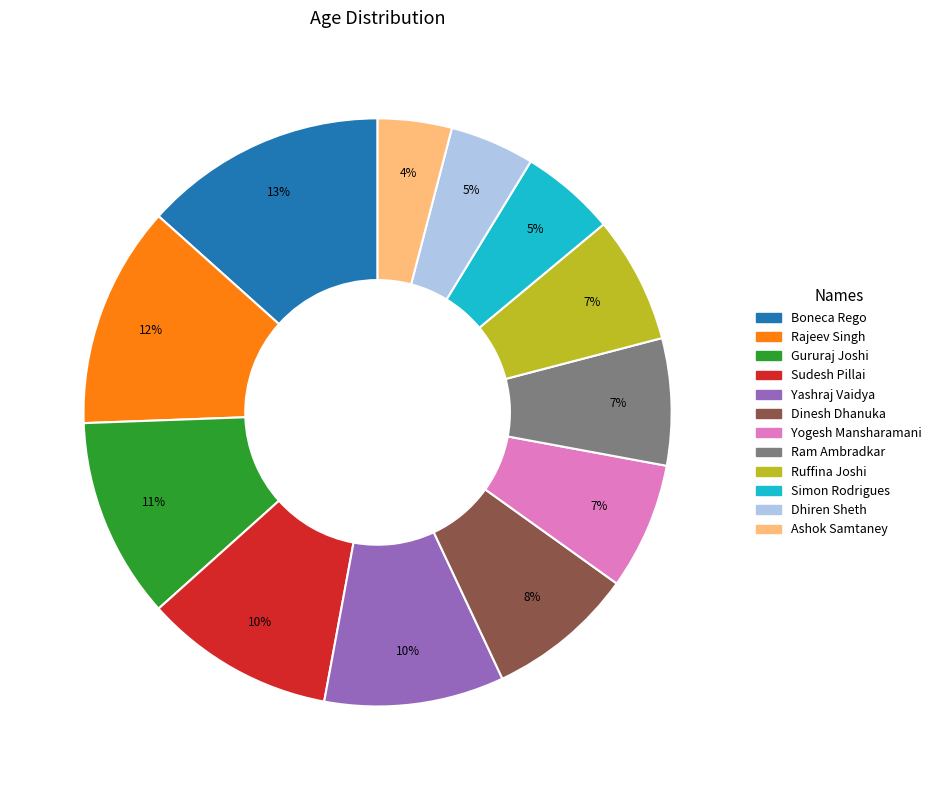

To the nearest percent, what portion does Simon Rodrigues represent?

5%